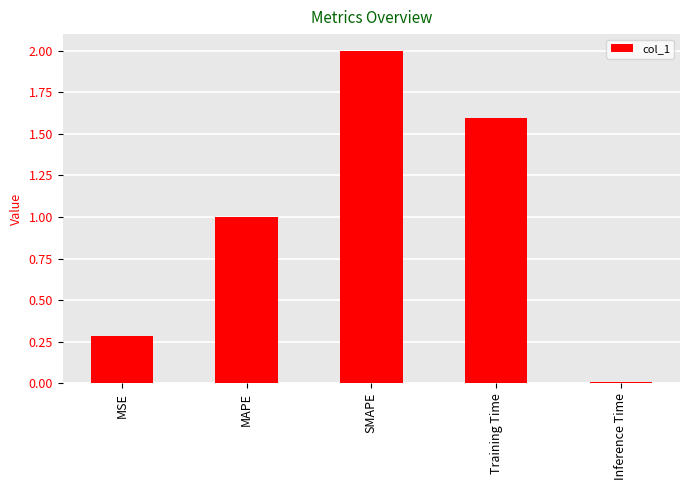

At which category does the chart reach its minimum across all series?

Inference Time